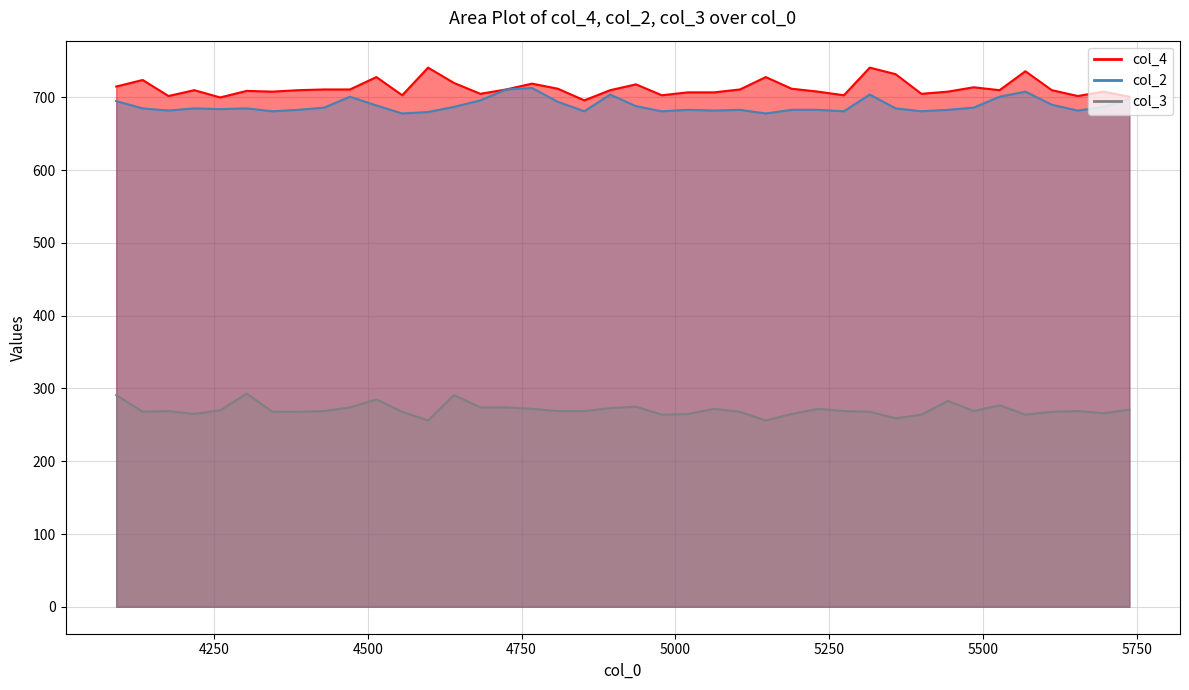

List the labels in order of col_4 value, smallest first.

4852, 4260, 5738, 4176, 5654, 4556, 4978, 5274, 4683, 5400, 5020, 5063, 4345, 5232, 5443, 5696, 4303, 4218, 4387, 4894, 5527, 5612, 4429, 4471, 4725, 5105, 4809, 5189, 5485, 4091, 4936, 4767, 4640, 4134, 4514, 5147, 5358, 5569, 4598, 5316